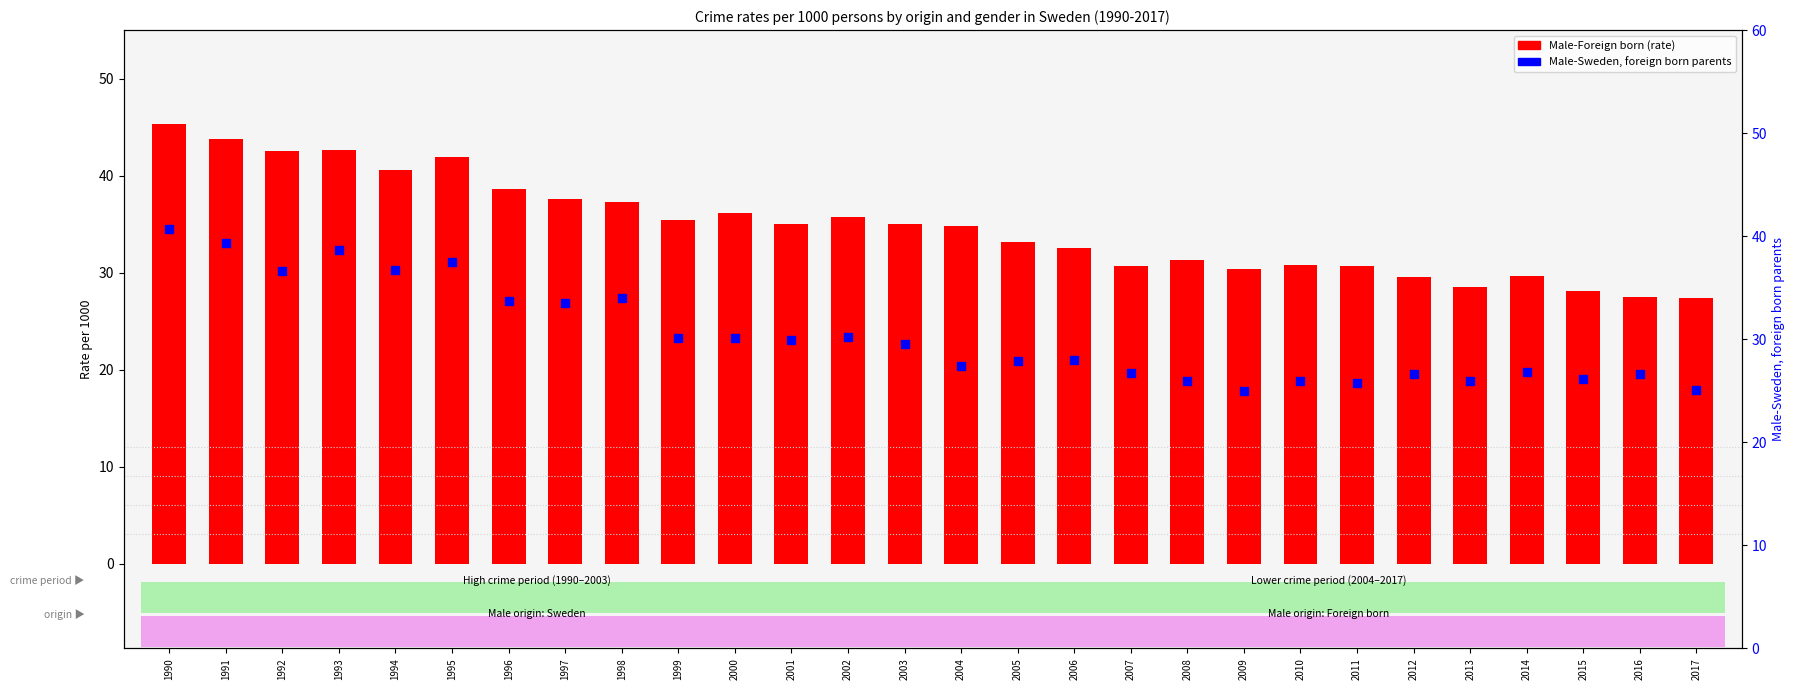

What are all the series names shown in the legend?

Male-Foreign born, Male-Sweden, foreign born parents